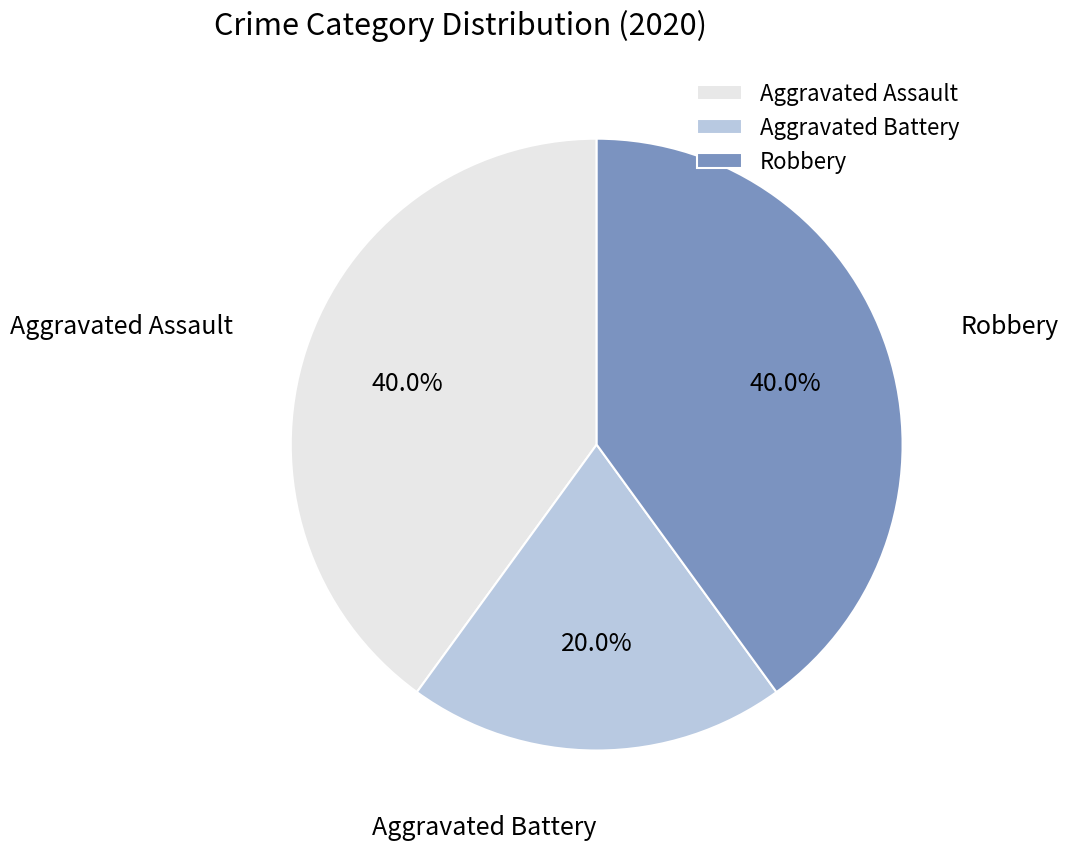

What percentage do Aggravated Battery and Robbery together represent?

60.0%